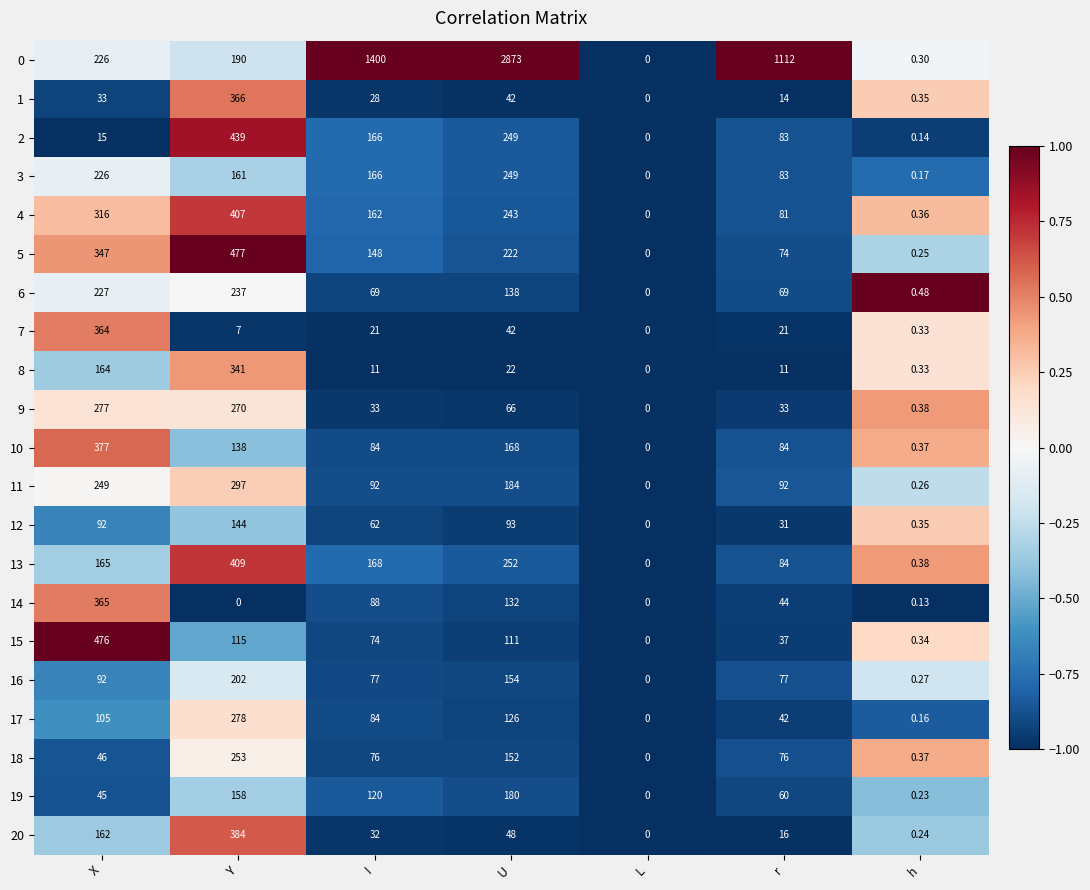

Rank the categories by 2 value from lowest to highest.

L, h, X, r, I, U, Y